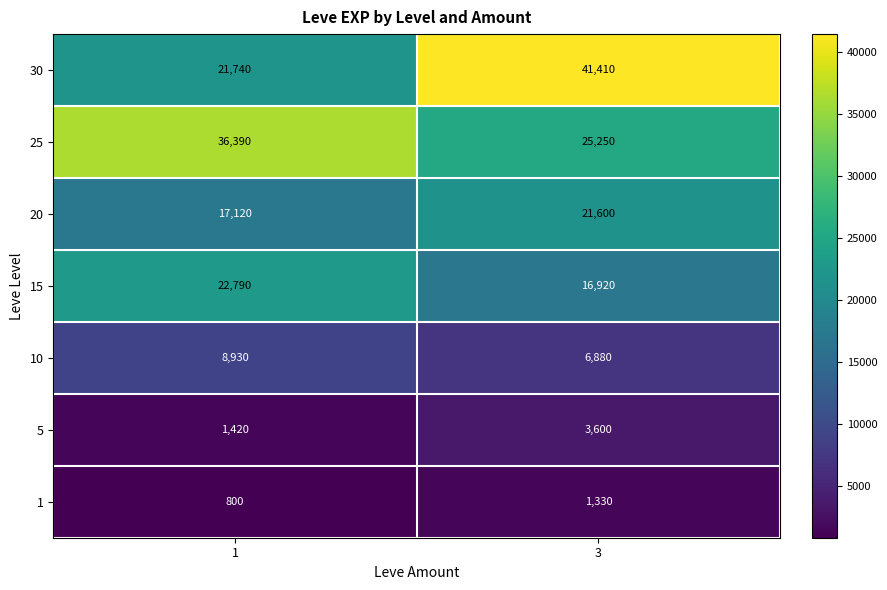

What is the difference between the highest and lowest values at 3?

40080